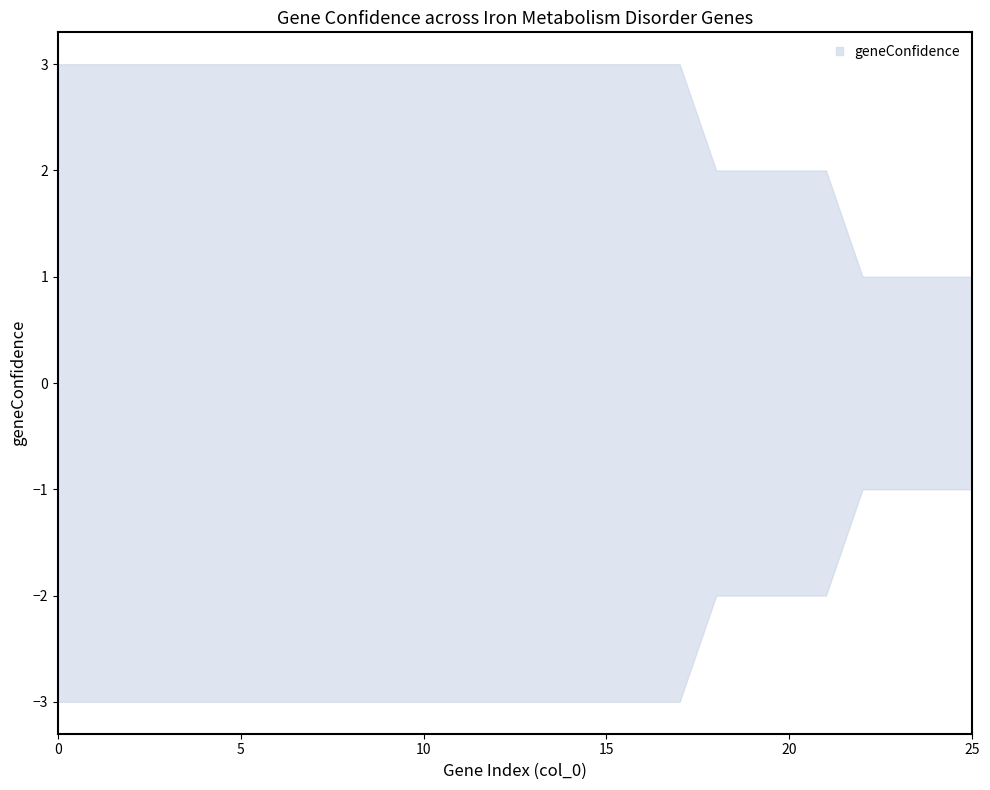

Is it true that geneConfidence_upper equals 1 at 22?

True